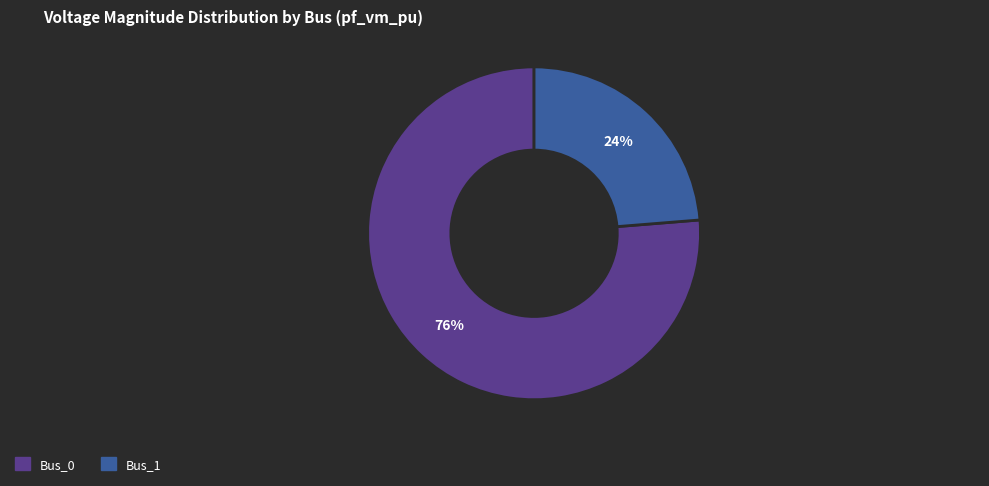

Is there any slice that represents more than half of the pie?

Yes